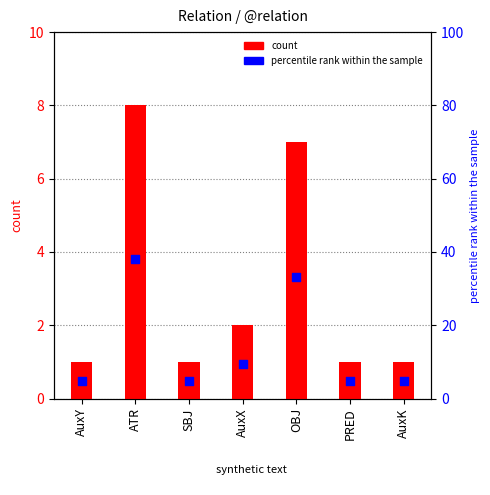

What is the total value across all series at AuxY?

5.8